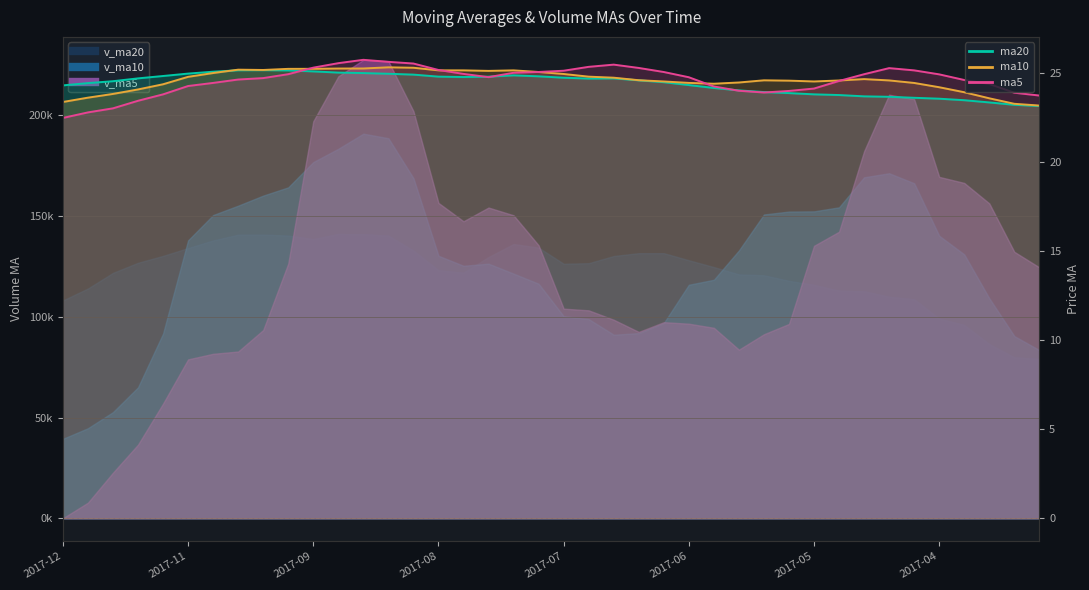

Rank the series at 2017-03-17 from highest to lowest value.

ma5, ma10, ma20